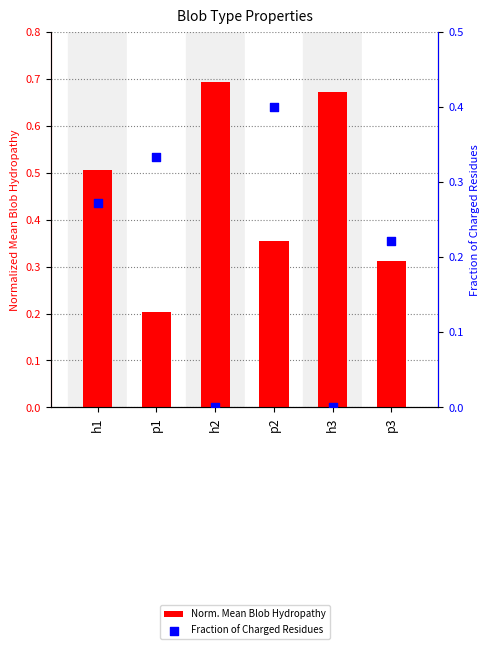

At how many categories does at least one series exceed 0?

6